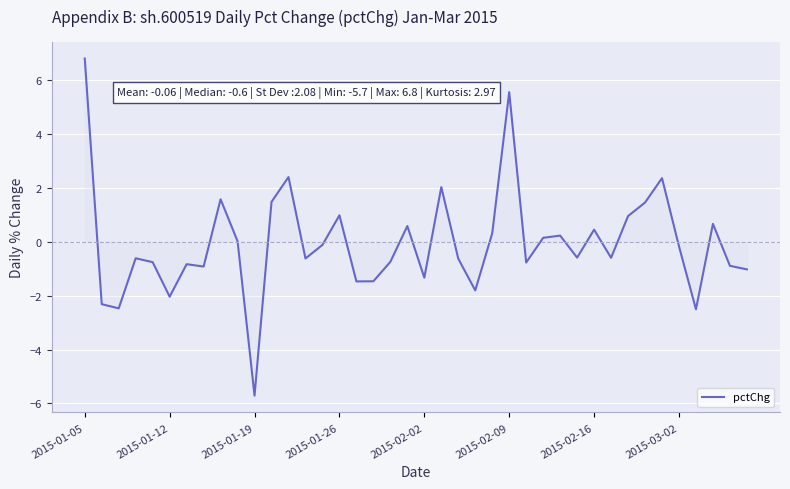

What is the difference between the maximum and minimum values?

12.5